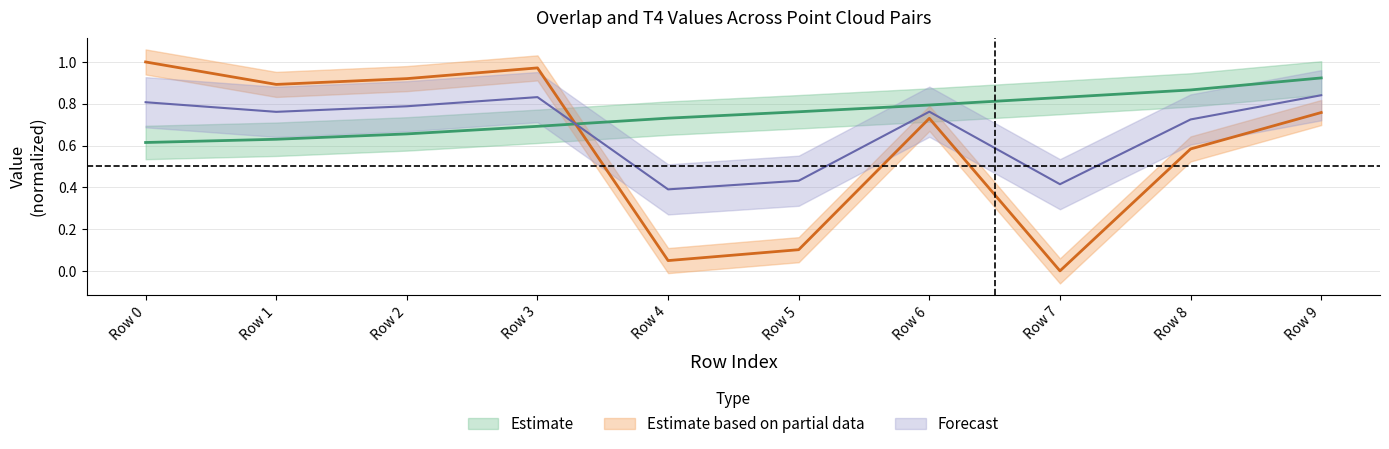

The t4 series shows 1.2 at Row 2. True or false?

False